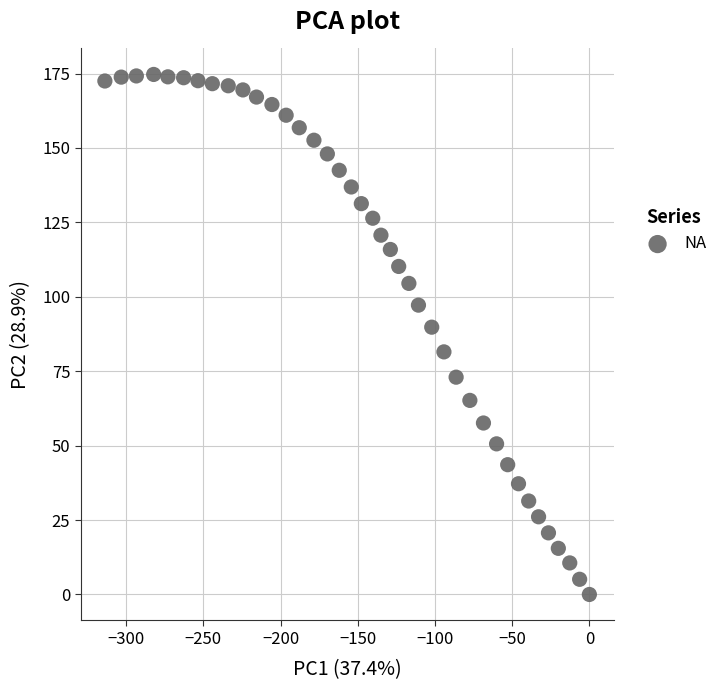

What Y value in the scatter plot is closest to 87?

89.8